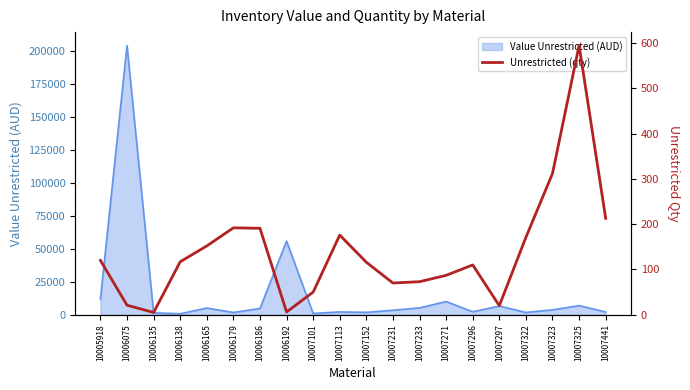

What is the smallest value displayed?

5